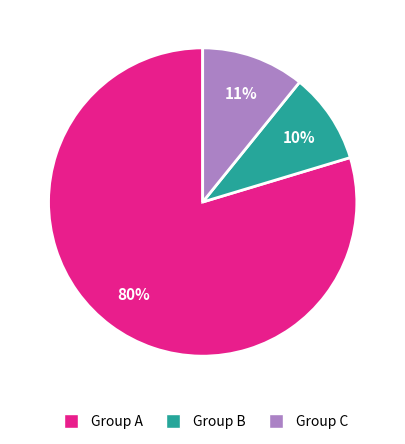

How many slices are in this pie chart?

3